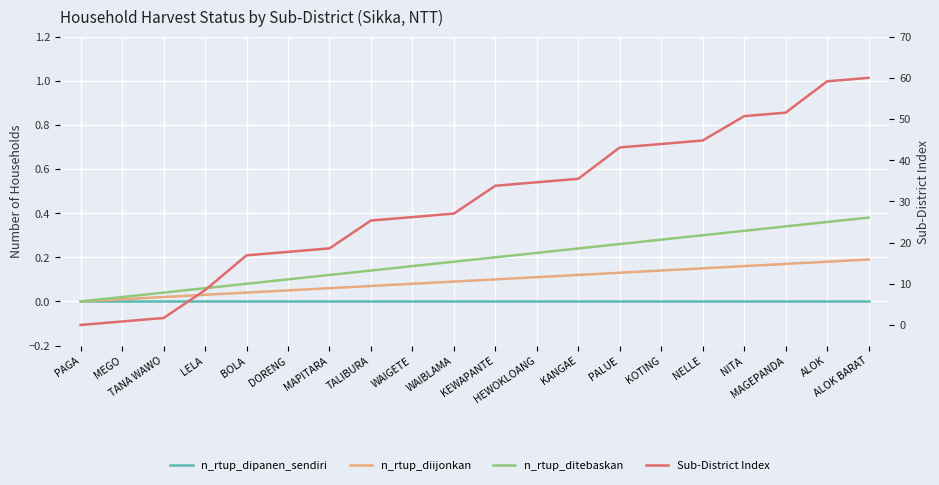

True or false: n_rtup_diijonkan and n_rtup_ditebaskan cross at least once.

False